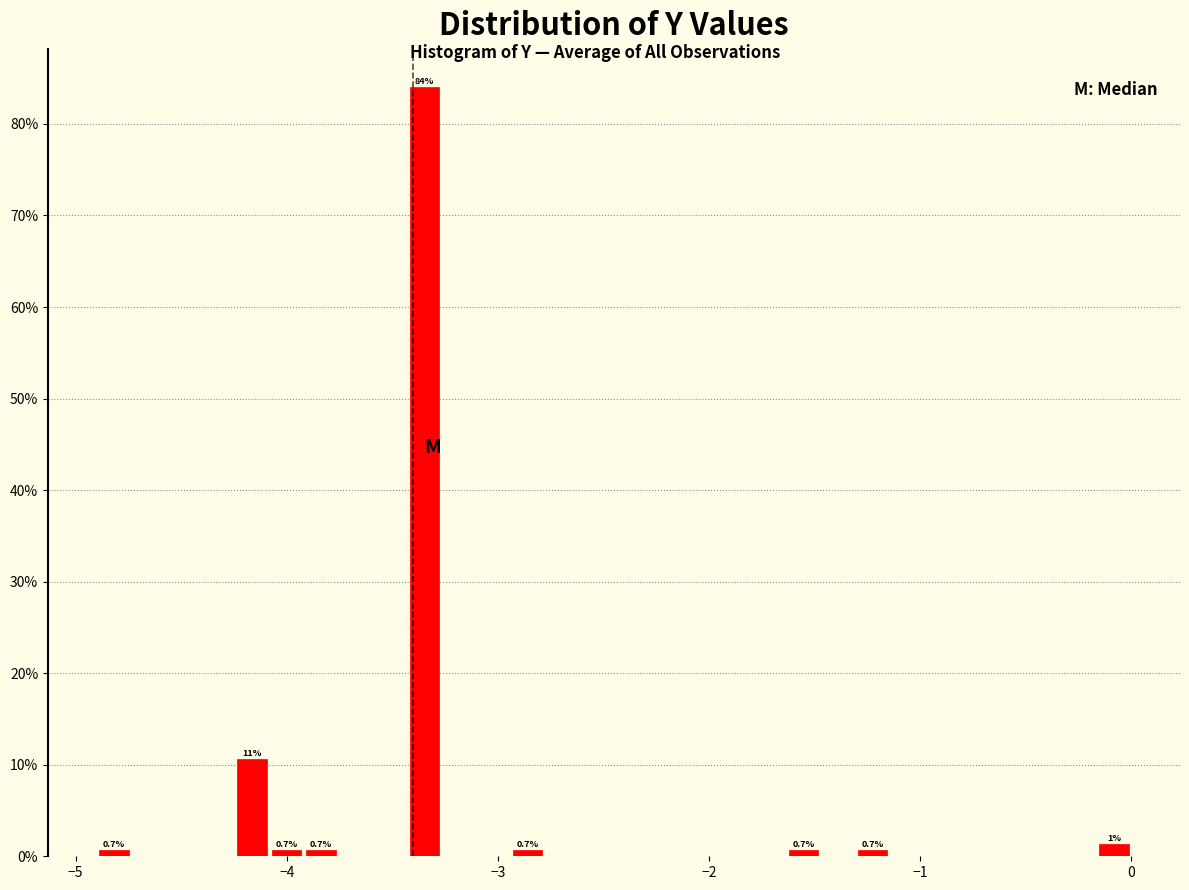

Around what value on the x-axis is the tallest bar? Give the approximate position of its centre, as read against the axis.

-3.3